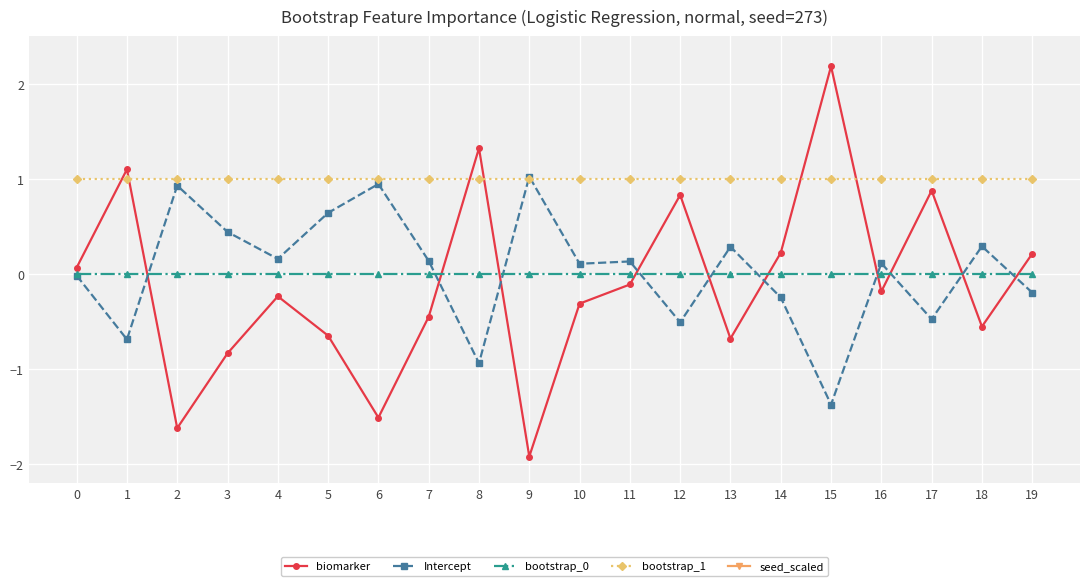

How many data points does each series have?

20